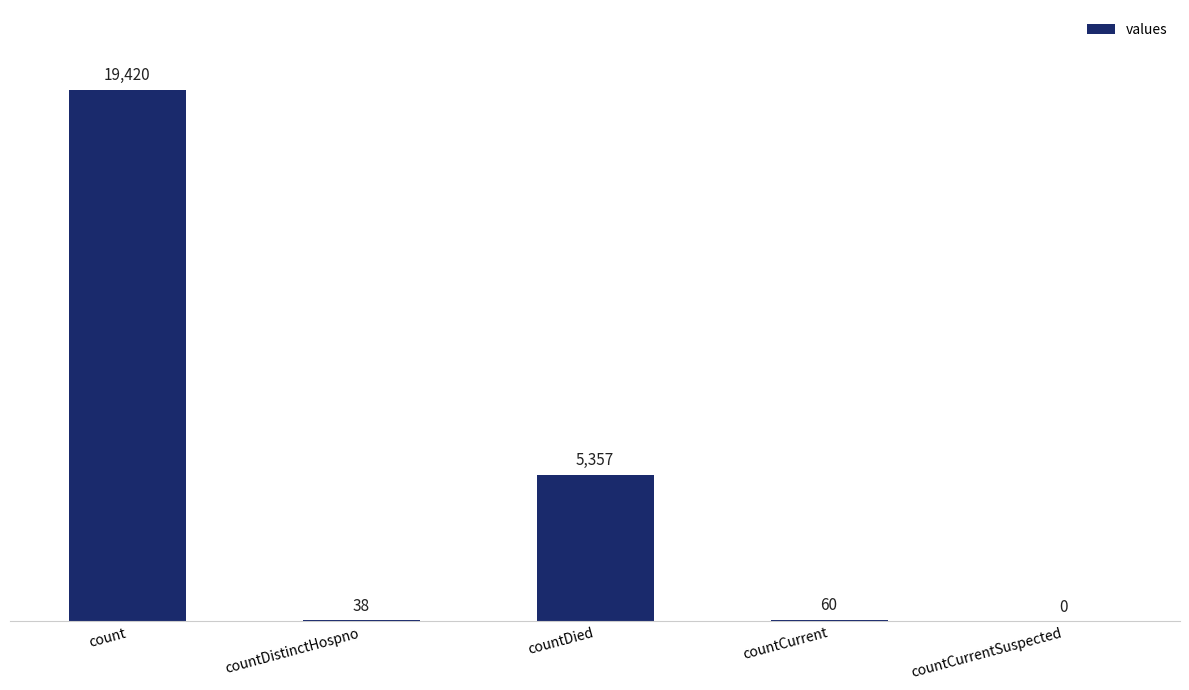

Reading left to right, transcribe all the data shown in this chart.

19420	38	5357	60	0